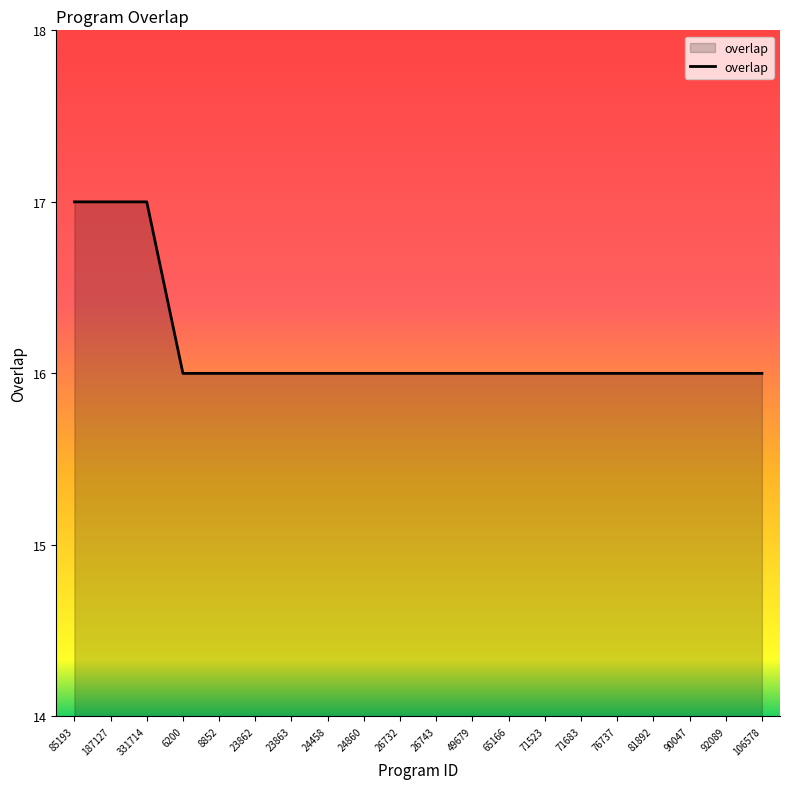

Reading left to right, transcribe all the data shown in this chart.

85193=17	187127=17	331714=17	6200=16	8852=16	23862=16	23863=16	24458=16	24860=16	26732=16	26743=16	49679=16	65166=16	71523=16	71683=16	76737=16	81892=16	90047=16	92089=16	106578=16